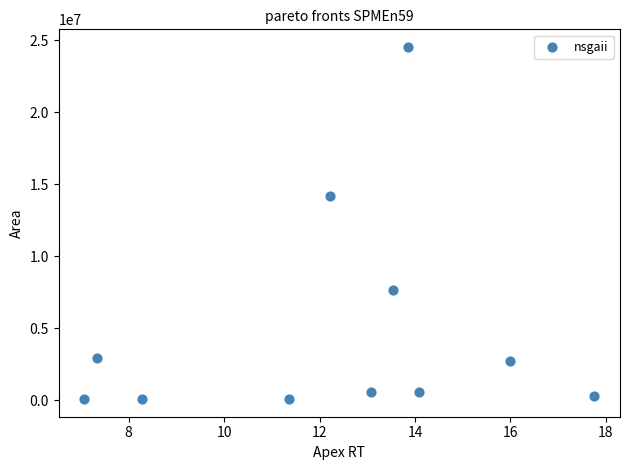

What is the average X value?

12.2